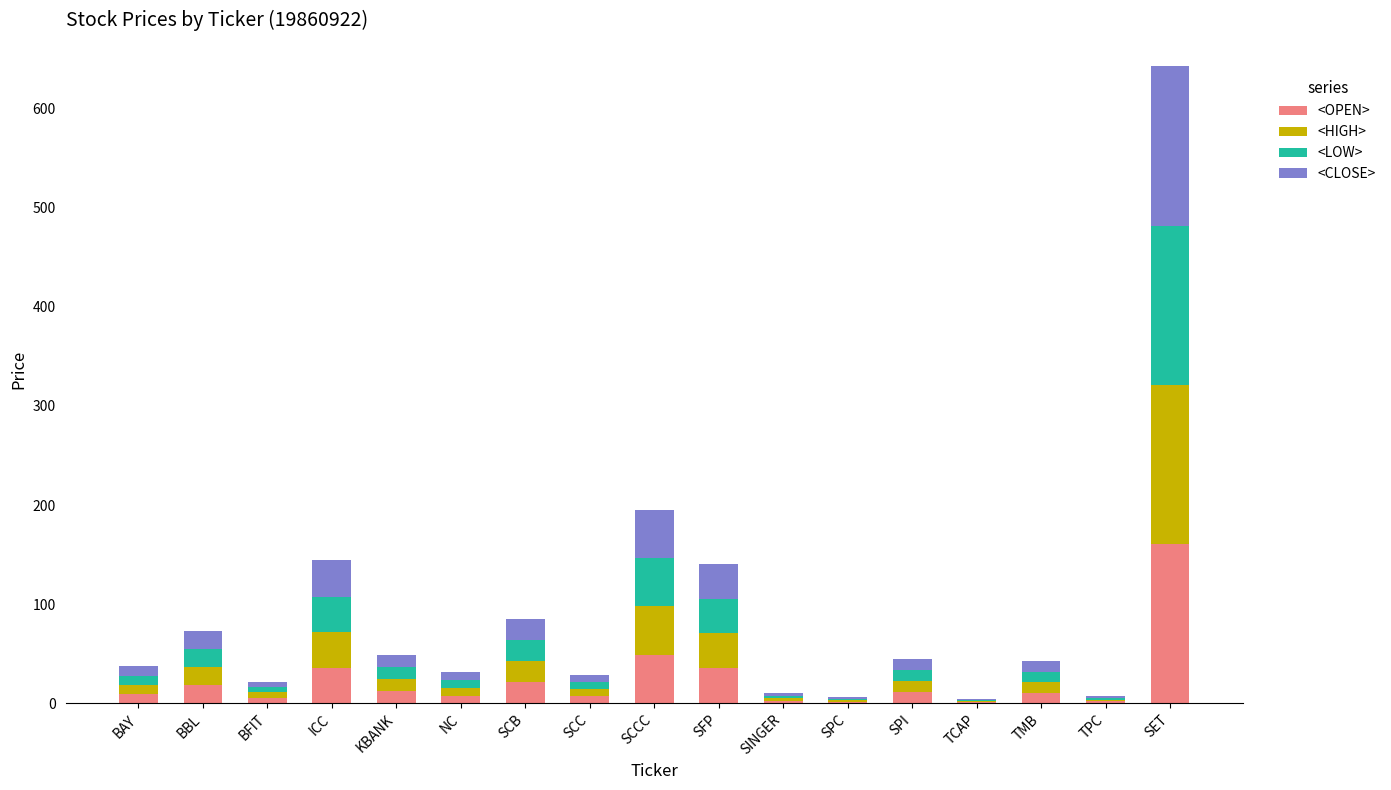

At which category is the sum across all series the highest?

SET